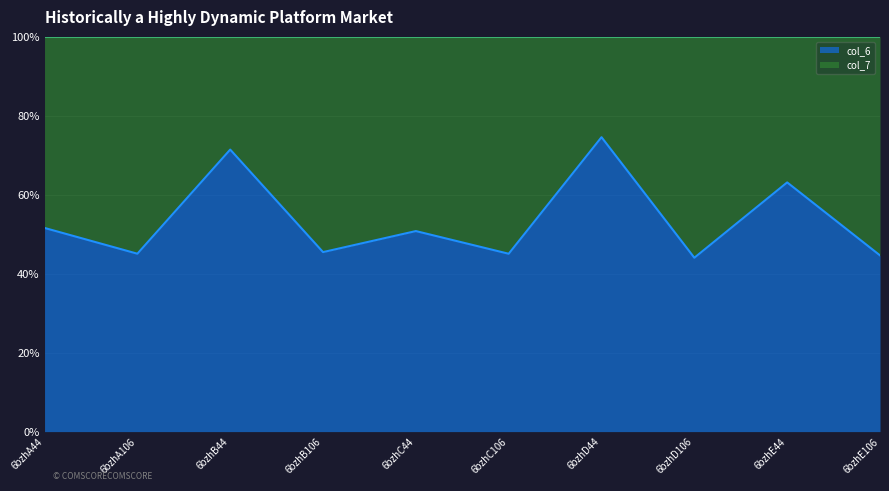

Between 6bzhA106 and 6bzhE106, which series saw the biggest shift?

col_7